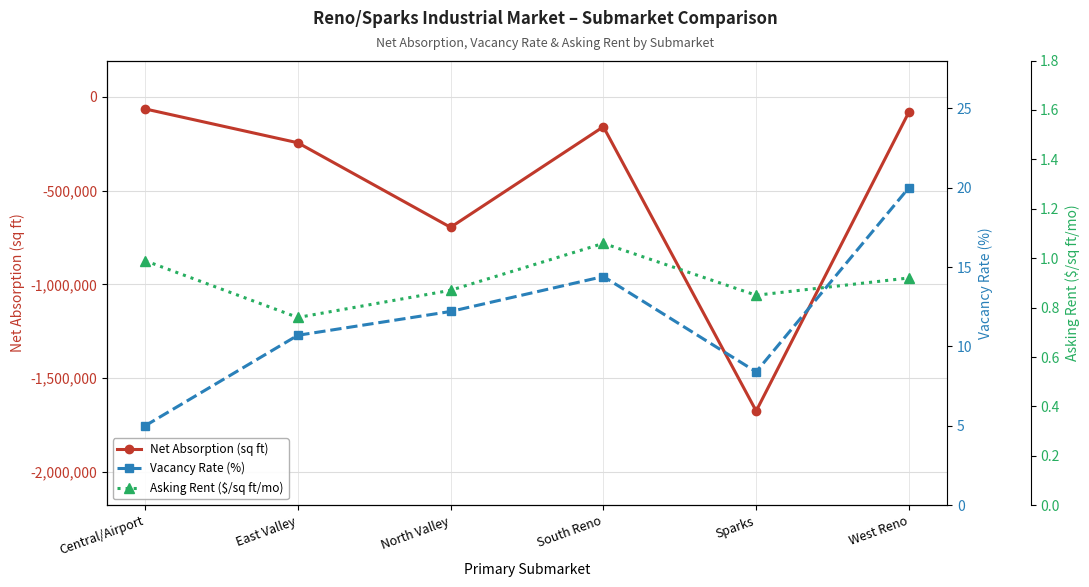

True or false: Vacancy Rate (%) and Asking Rent ($/sq ft/mo) cross at least once.

False